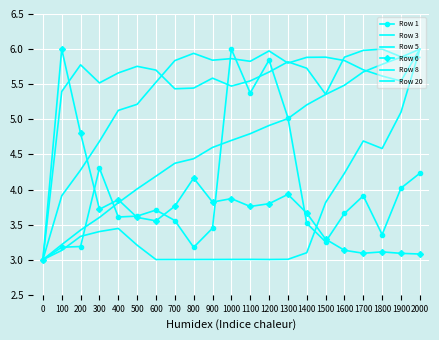

What is the approximate value of Row 1 at 700?

3.6